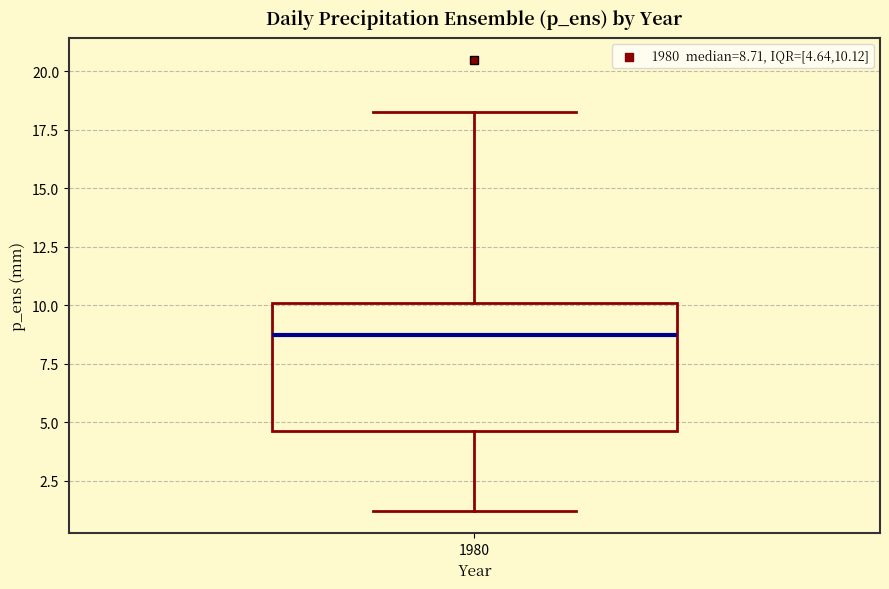

Where does the median line of the box at x = 1980 sit on the y-axis? The values are not printed on the chart, so give them approximately, as read against the axis.

8.5